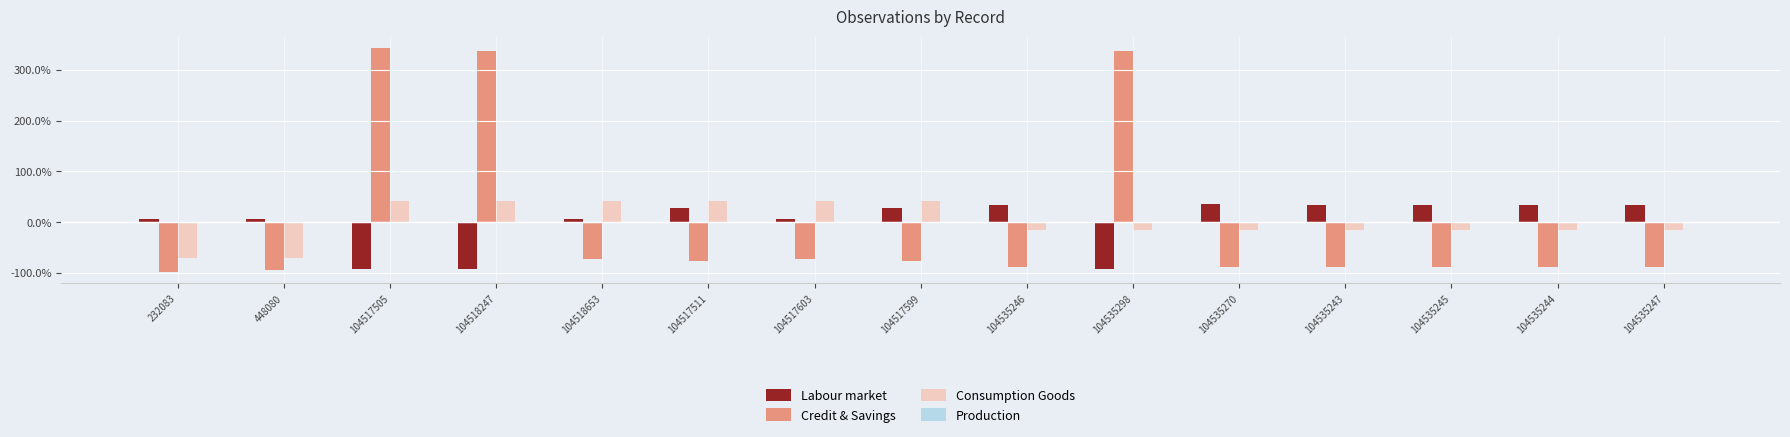

What is the label of the 10th bar from the right?

104517511